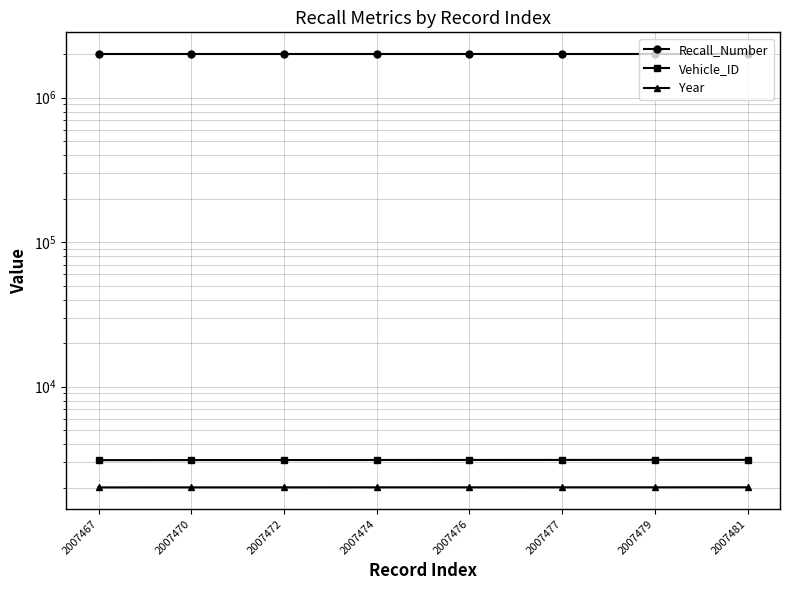

What are all the series names shown in the legend?

Recall_Number, Vehicle_ID, Year